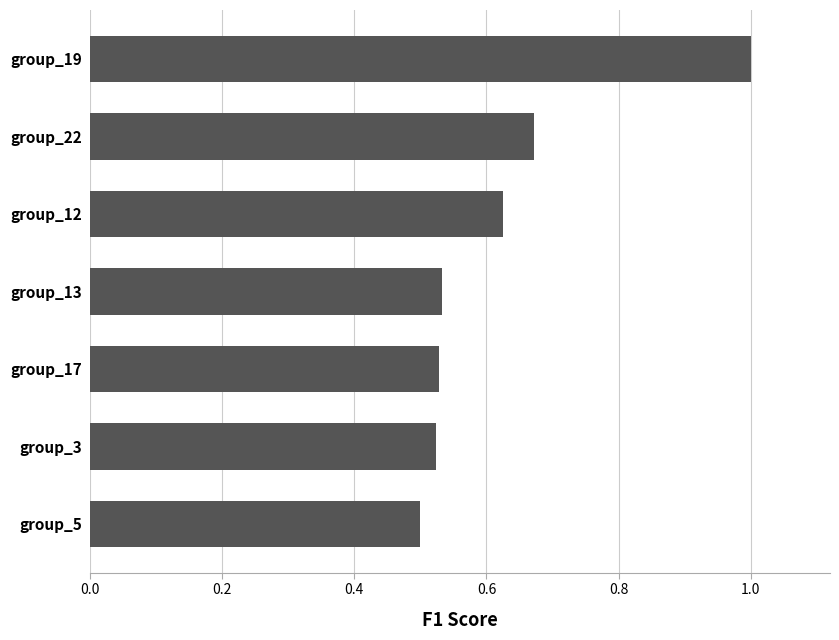

Read the value at group_19.

1.0